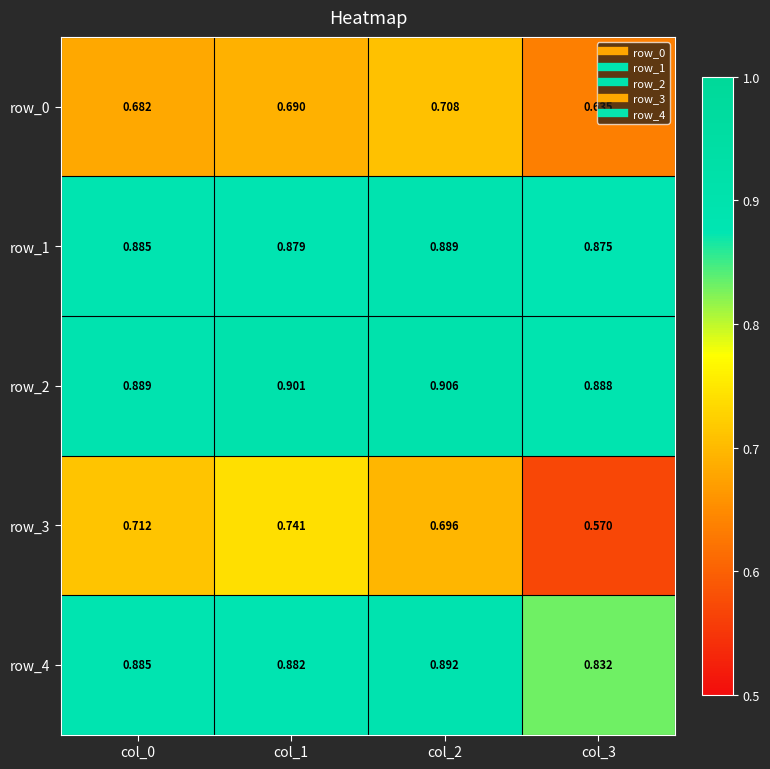

Rank the categories by row_2 value from highest to lowest.

col_2, col_1, col_0, col_3